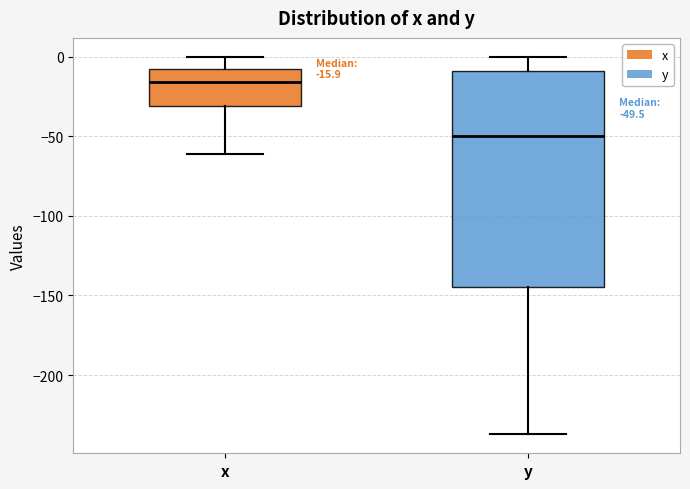

Comparing the boxes themselves (not the whiskers), which one is the tallest?

y